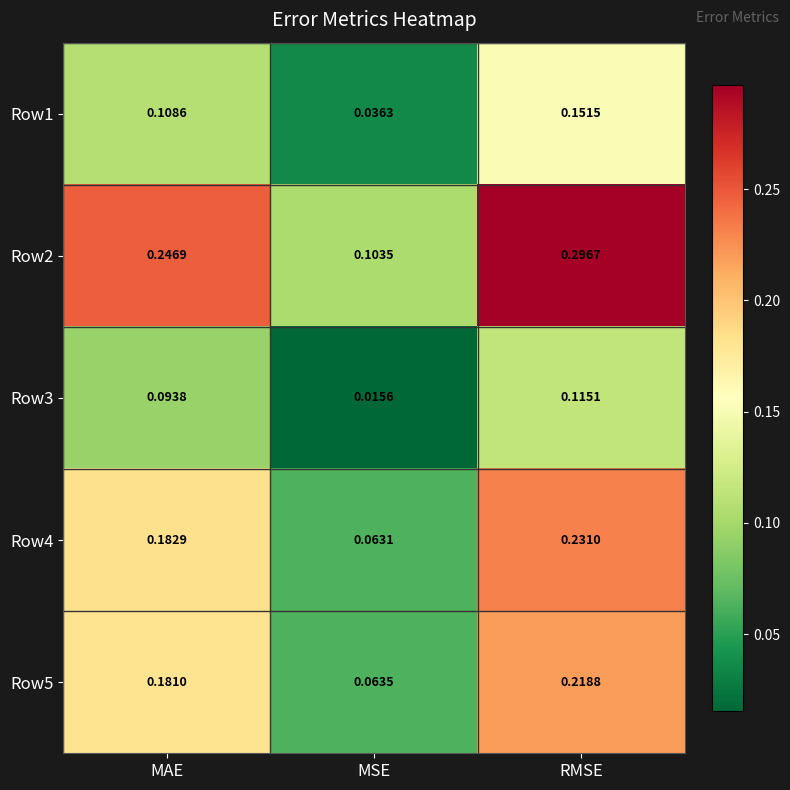

What is the total value across all series at RMSE?

1.0